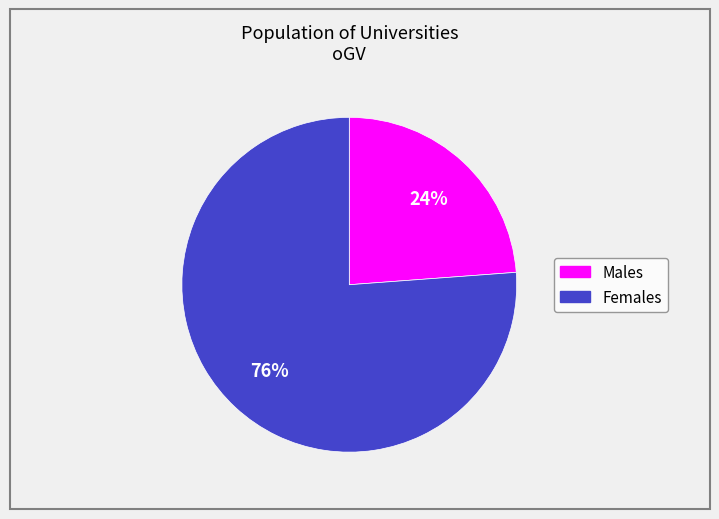

To the nearest percent, what is the average slice percentage?

50%